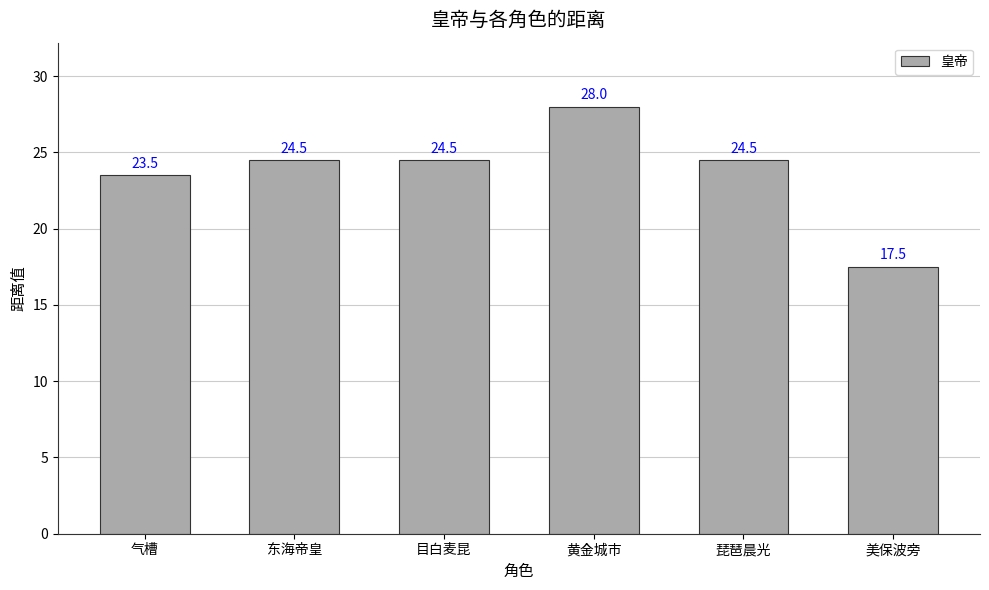

What is the ratio of the value at 美保波旁 to the value at 气槽?

0.7